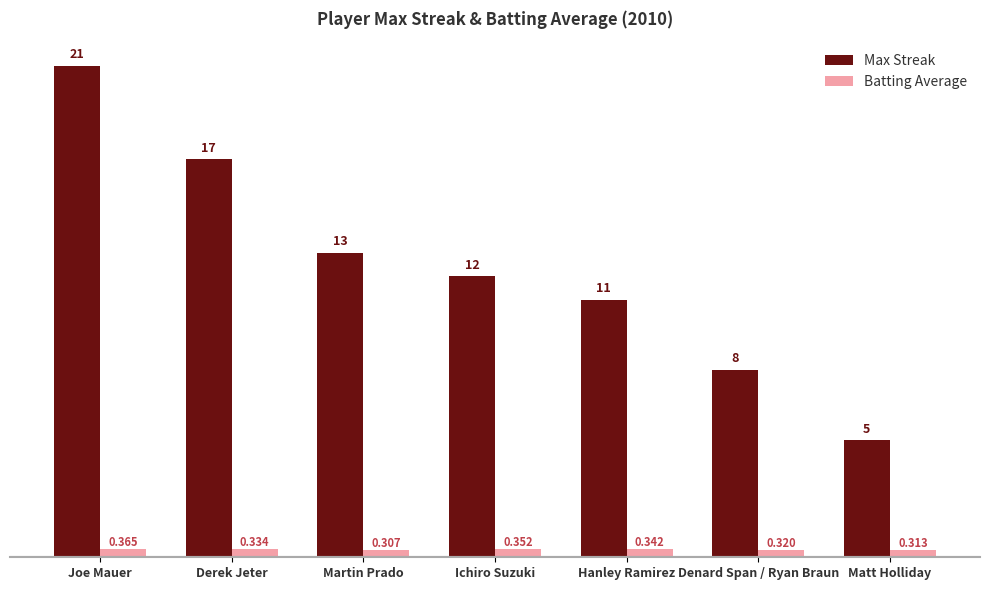

Are the bars horizontal?

No